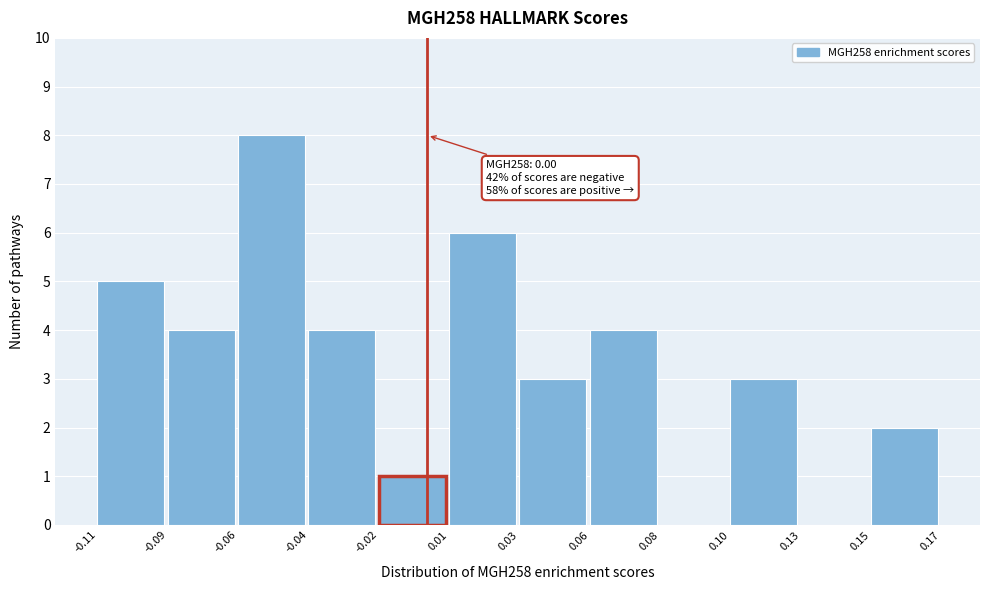

Reading left to right, transcribe all the data shown in this chart.

-0.11=5	-0.09=4	-0.06=8	-0.04=4	-0.02=1	0.01=6	0.03=3	0.06=4	0.08=0	0.10=3	0.13=0	0.15=2